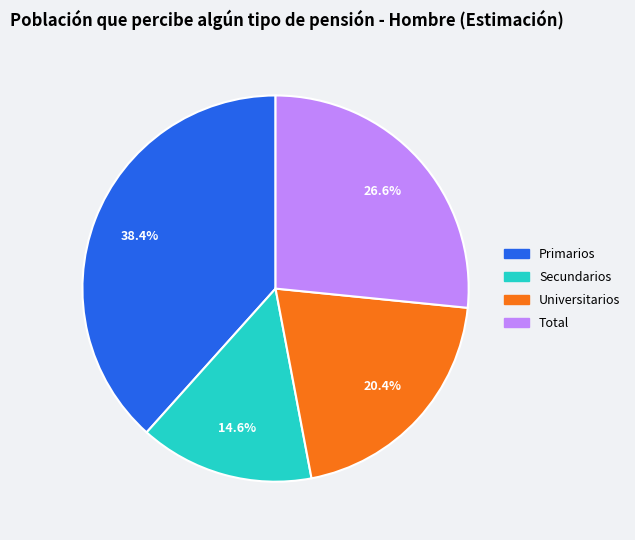

What percentage is NOT represented by Total?

73.4%